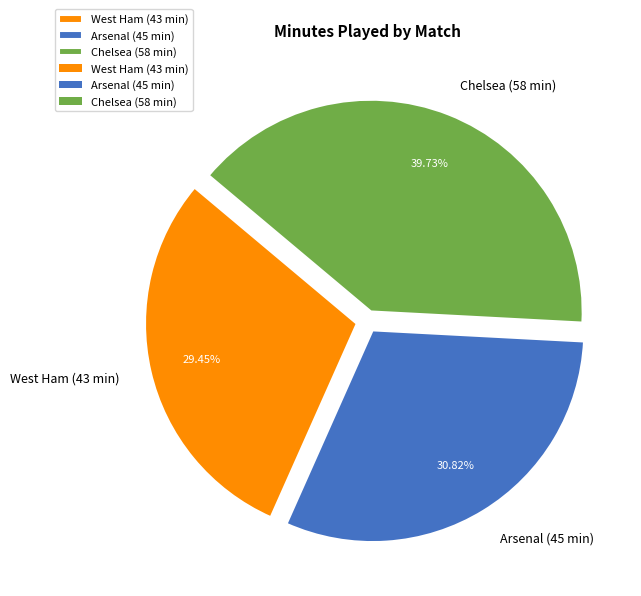

Is there a majority slice in this chart?

No